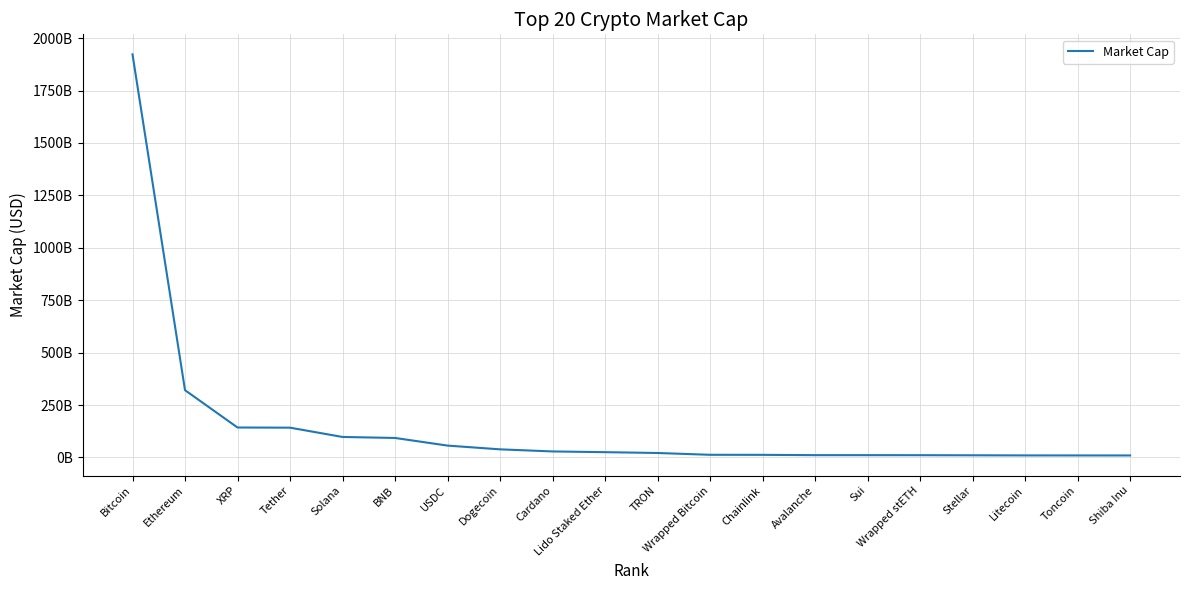

Does the chart display data point markers on the line(s)?

No